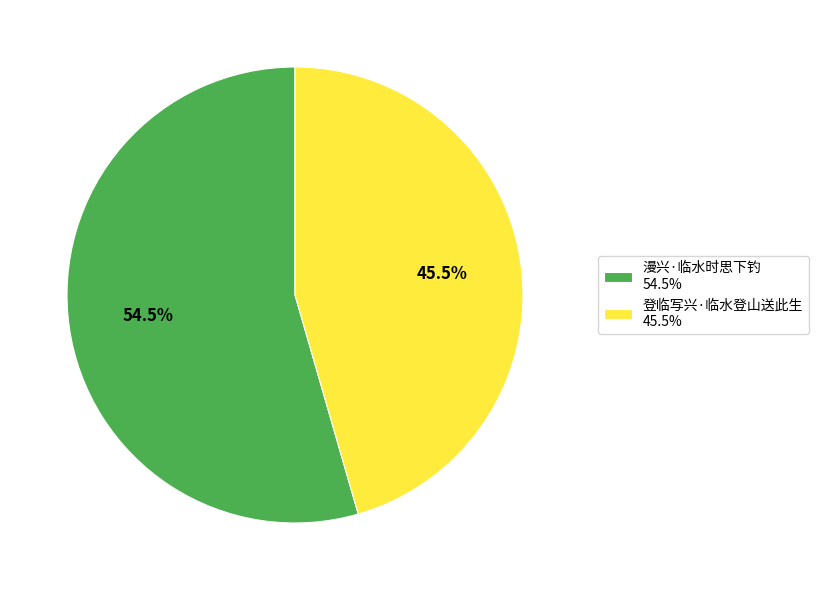

Does any single category account for the majority?

Yes